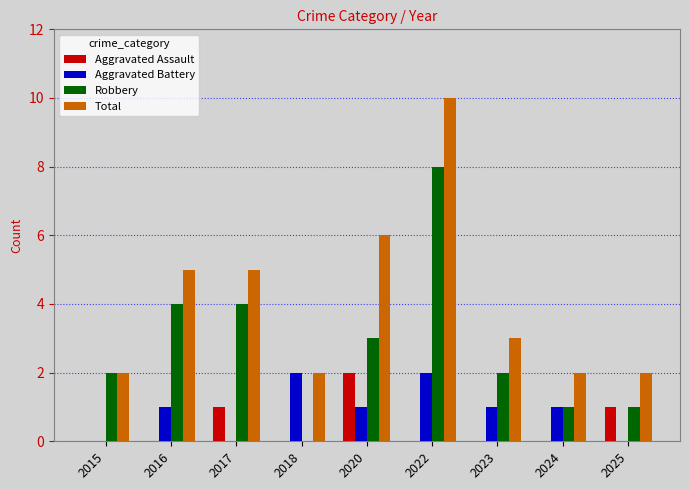

Is it true that Aggravated Assault equals 1 at 2015?

False